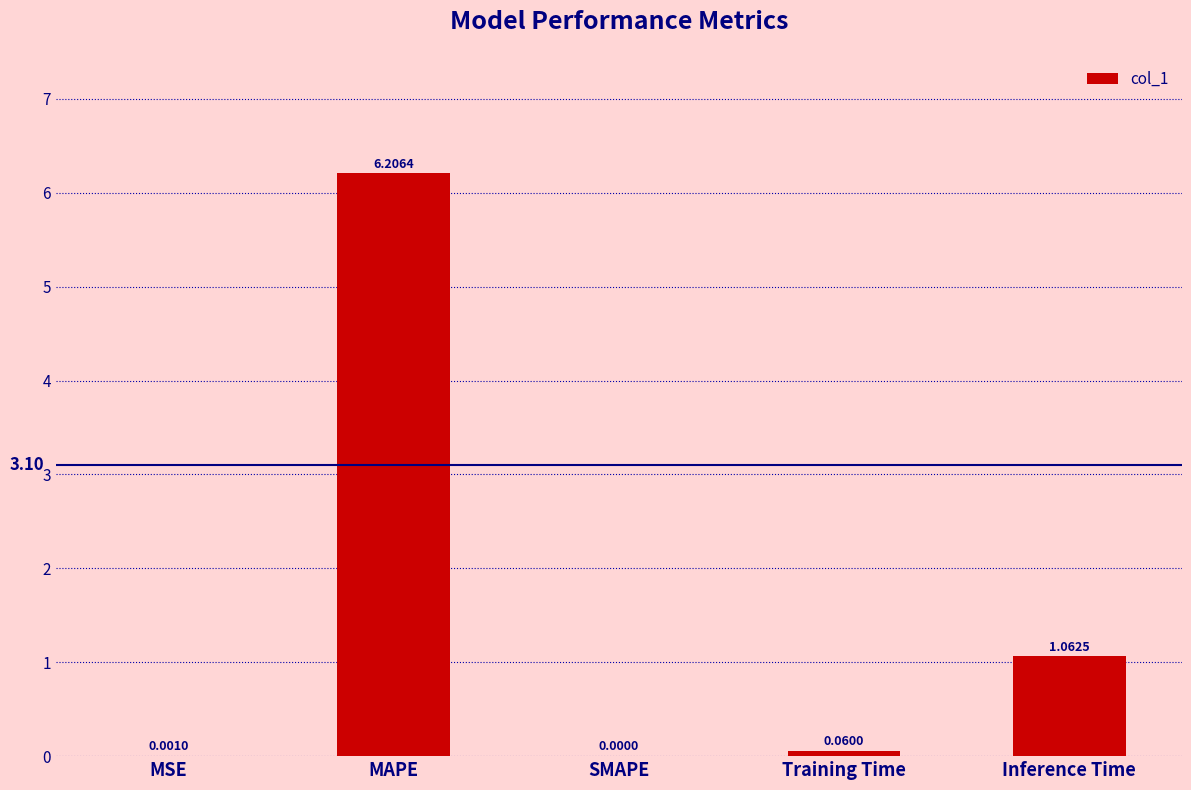

Is it true that the value at MAPE is 6.2?

True